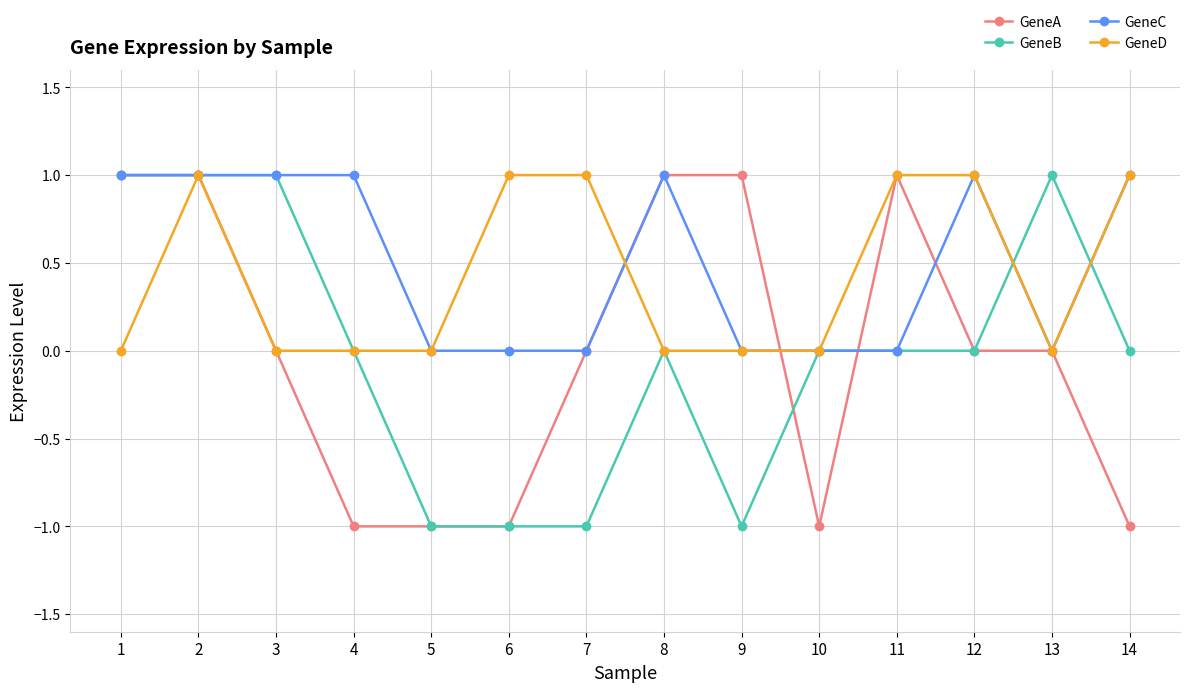

True or false: GeneB has a value of 0 at 10.

True